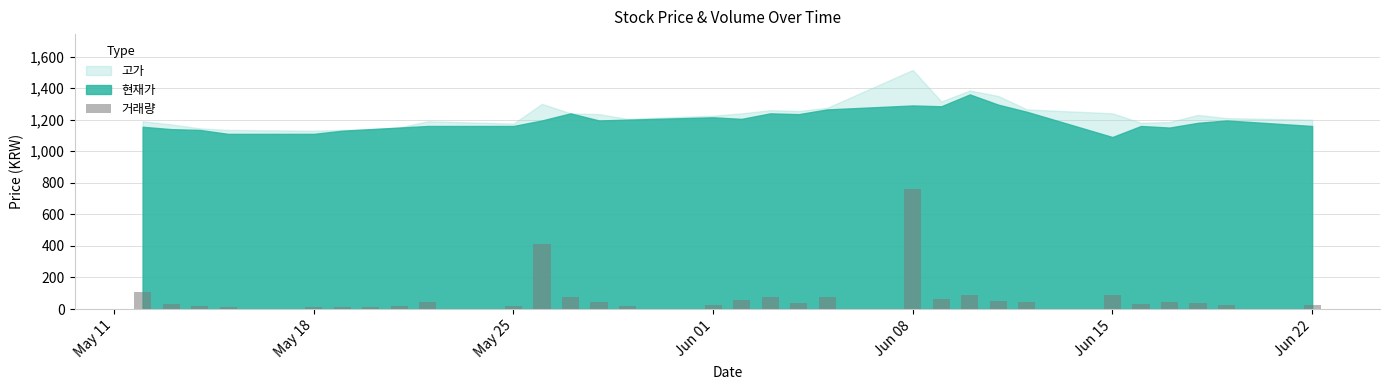

Are the bars horizontal?

No